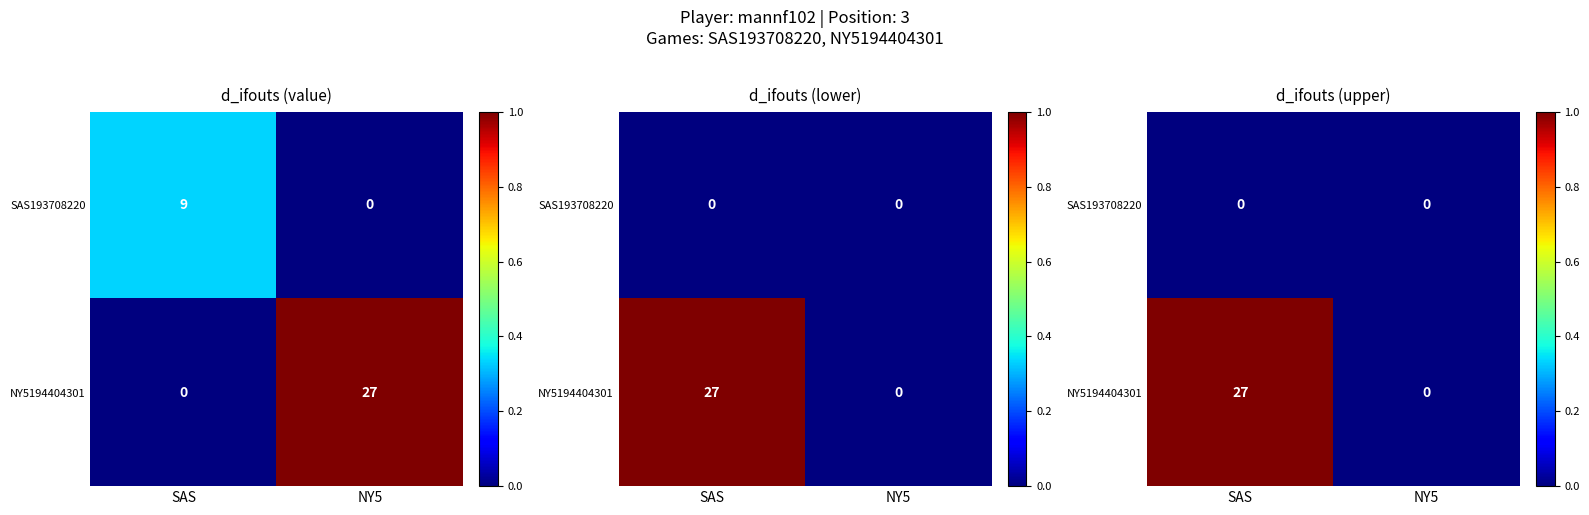

At how many categories does at least one series exceed 0?

1